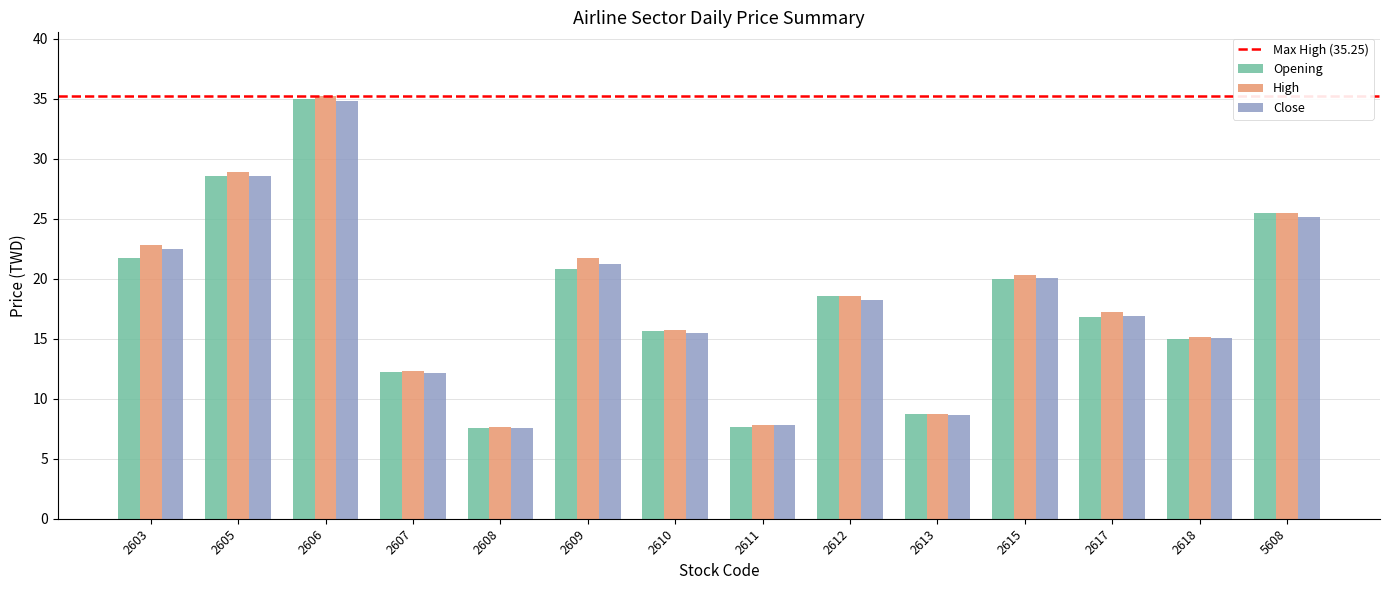

The value of Close at 2613 is 8.7. True or false?

True